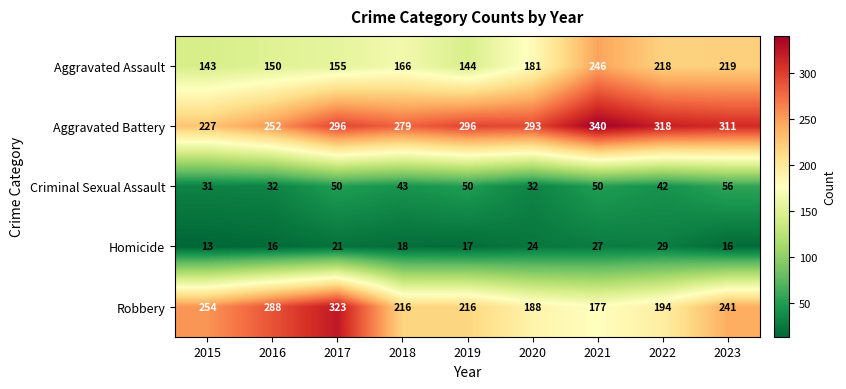

What is the difference between the Aggravated Assault values at 2018 and 2015?

23